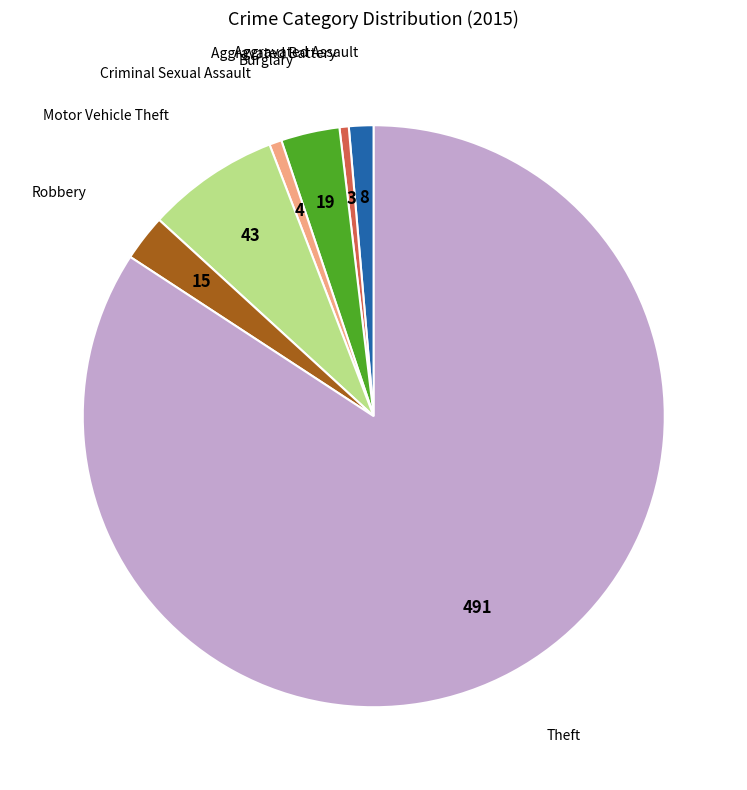

Is there a majority slice in this chart?

Yes